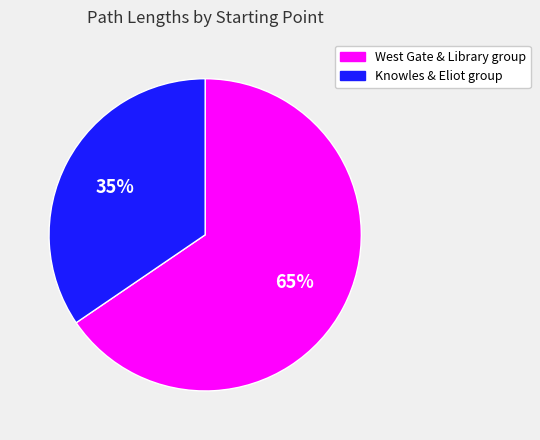

To the nearest percent, what is the average slice percentage?

50%